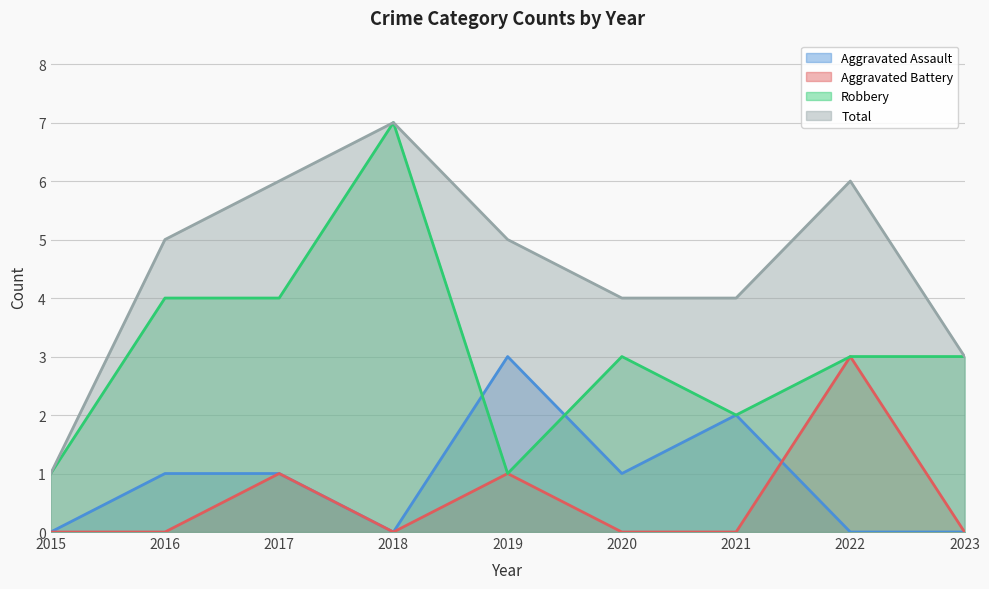

Count the number of categories in the chart.

9